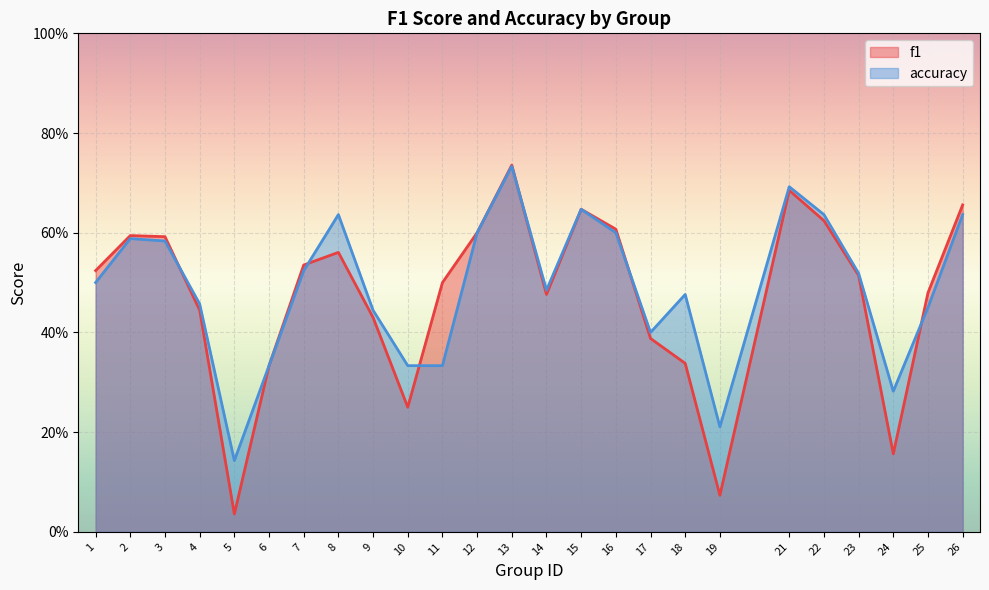

List the series in order of their overall mean, highest first.

accuracy, f1